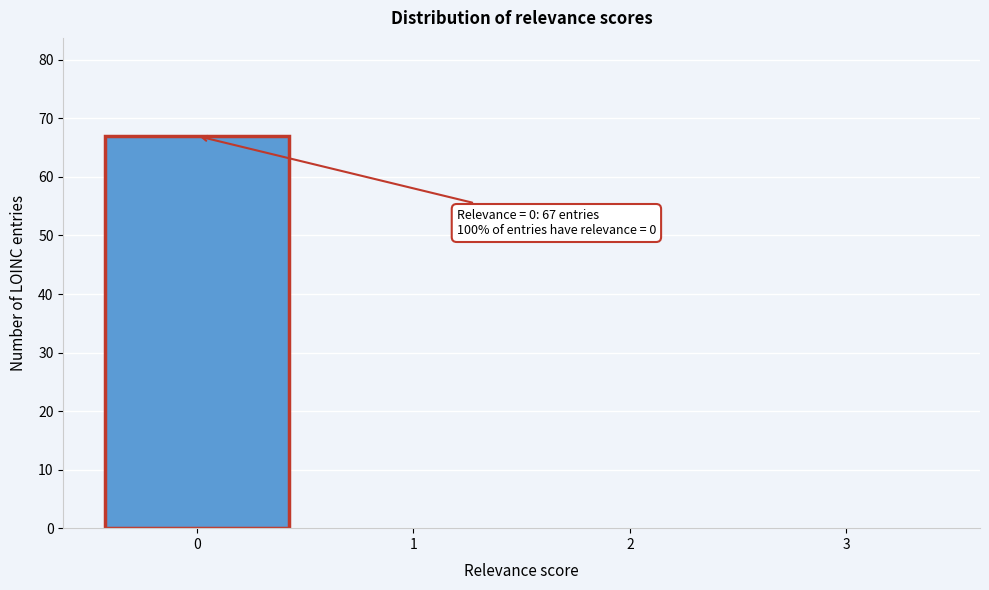

Reading left to right, what are all the values shown in this chart?

0=67	1=0	2=0	3=0